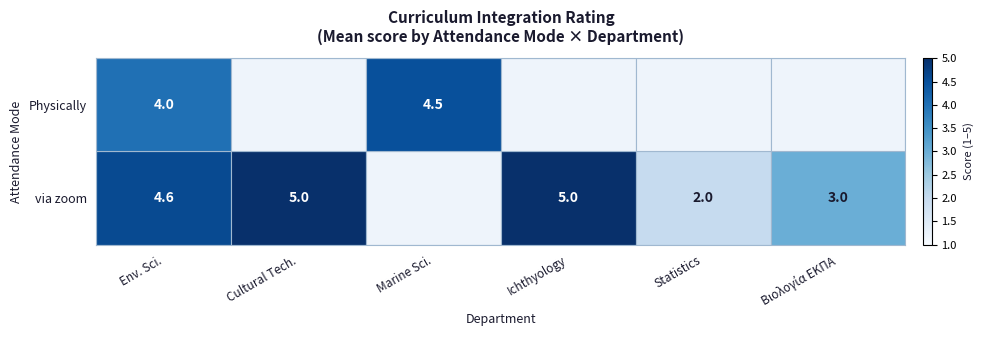

Is it true that via zoom equals 4.6 at Env. Sci.?

True